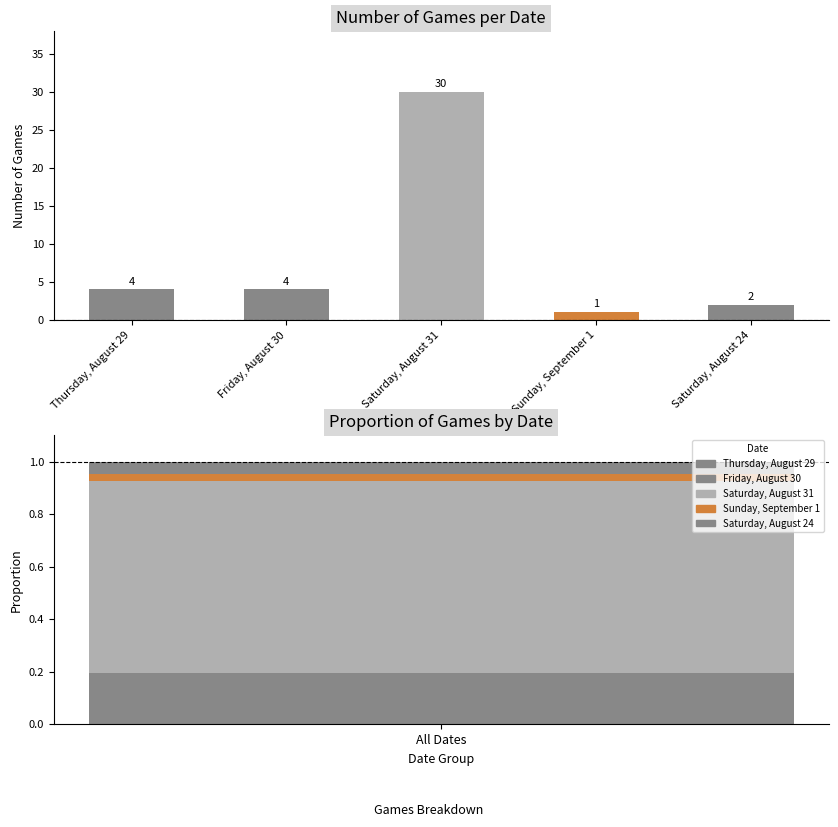

Which has a higher value, Saturday, August 24 or Thursday, August 29?

Thursday, August 29